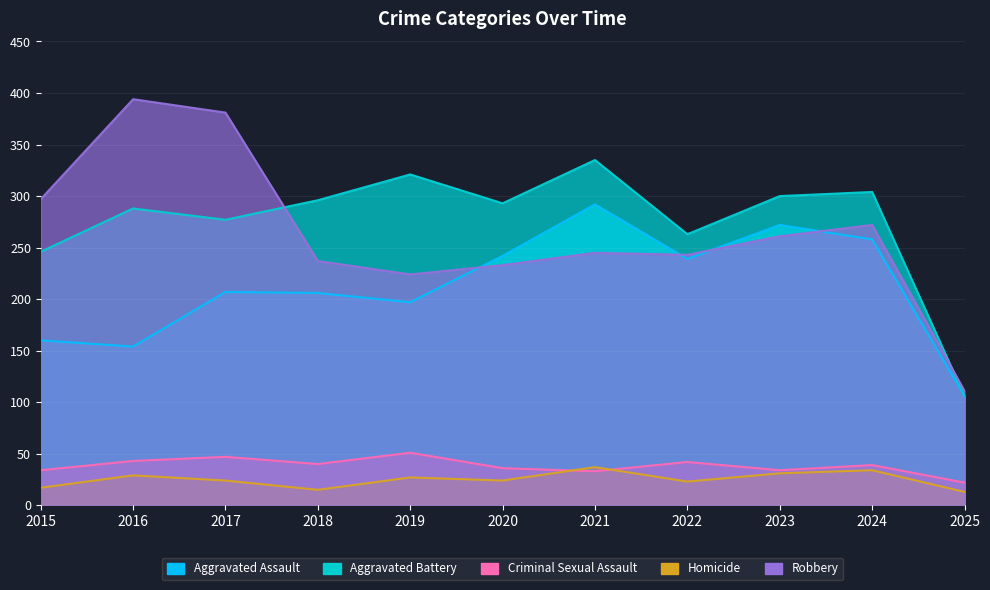

The value of Aggravated Battery at 2015 is 111. True or false?

False